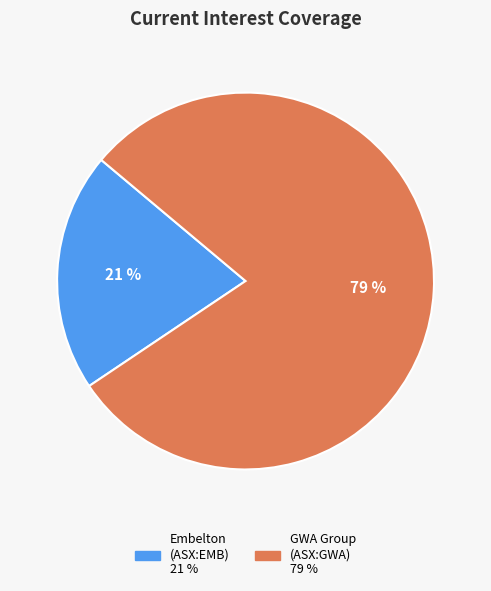

To the nearest percent, what is the average slice percentage?

50%